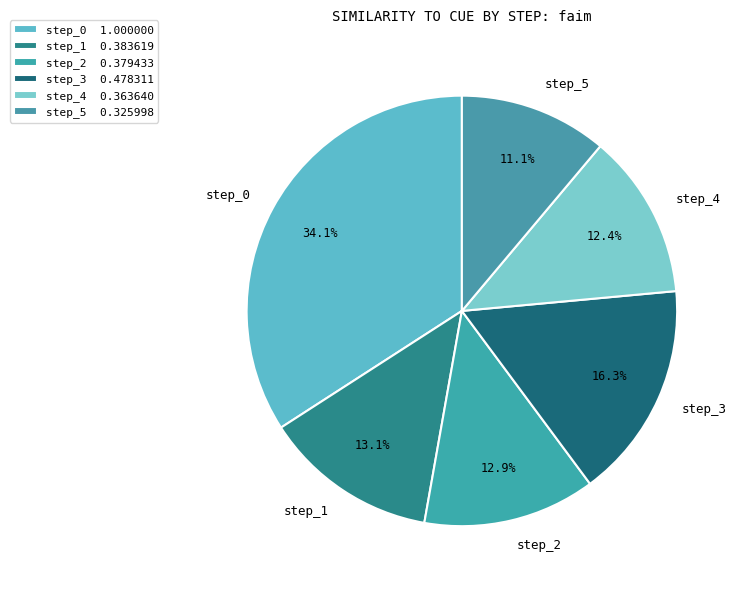

Count the number of slices in the pie.

6